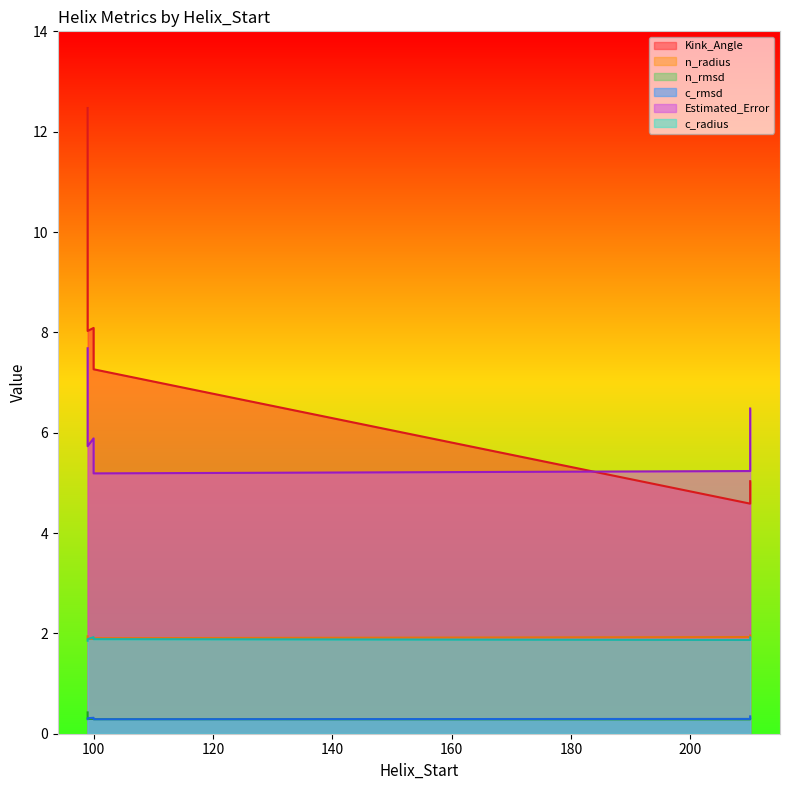

Reading left to right, list all the values displayed in this chart.

Kink_Angle: 99=12.5	100=7.3	100=8.1	210=4.6	210=5.0	99=8.0
n_radius: 99=1.9	100=1.9	100=1.9	210=1.9	210=2.0	99=1.9
n_rmsd: 99=0.4	100=0.3	100=0.3	210=0.3	210=0.3	99=0.3
c_rmsd: 99=0.3	100=0.3	100=0.3	210=0.3	210=0.3	99=0.3
Estimated_Error: 99=7.7	100=5.2	100=5.9	210=5.2	210=6.5	99=5.7
c_radius: 99=1.9	100=1.9	100=1.9	210=1.9	210=1.9	99=1.9